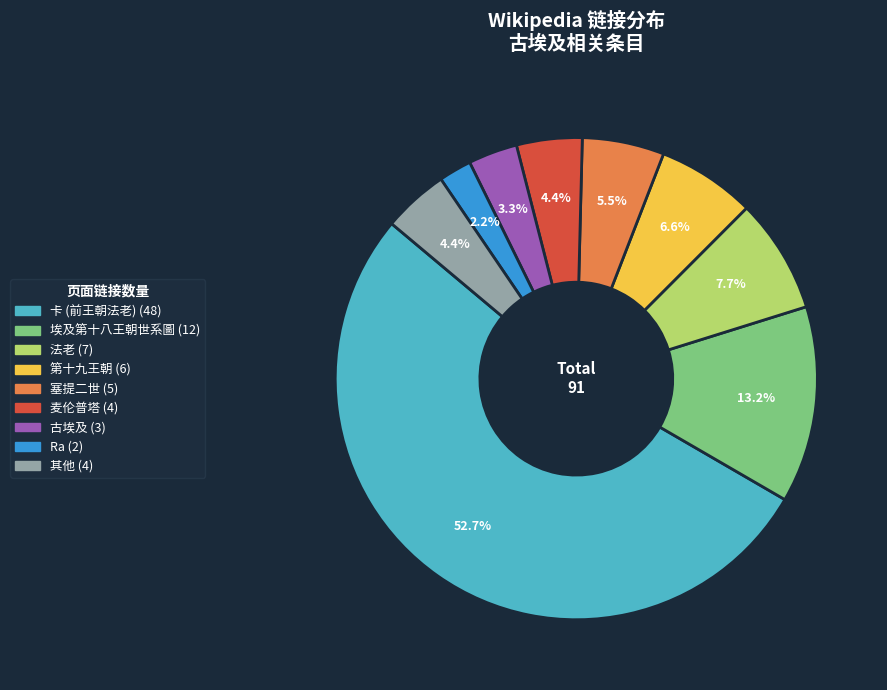

Is there a majority slice in this chart?

Yes